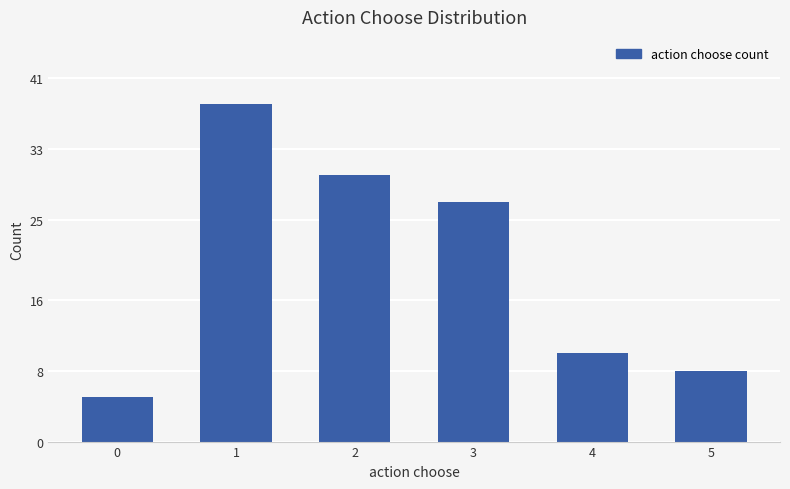

The chart shows a value of 1 at 0. True or false?

False